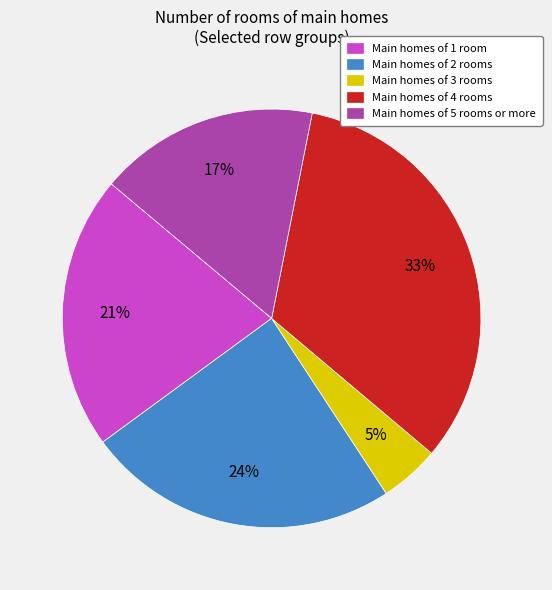

Does any single category account for the majority?

No